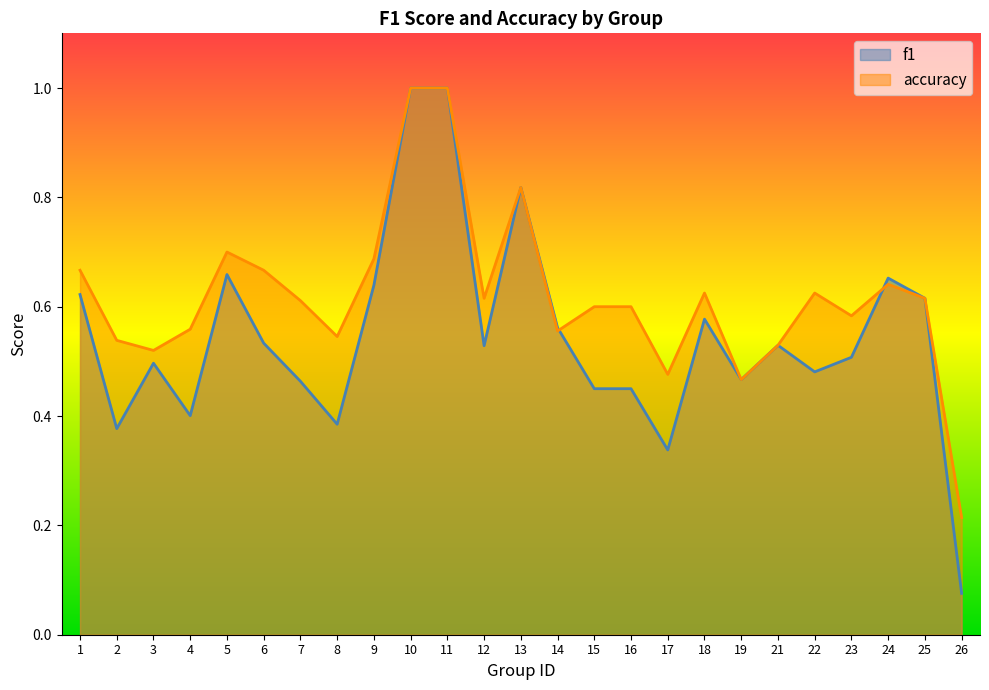

Which series changed the most between 1 and 17?

f1